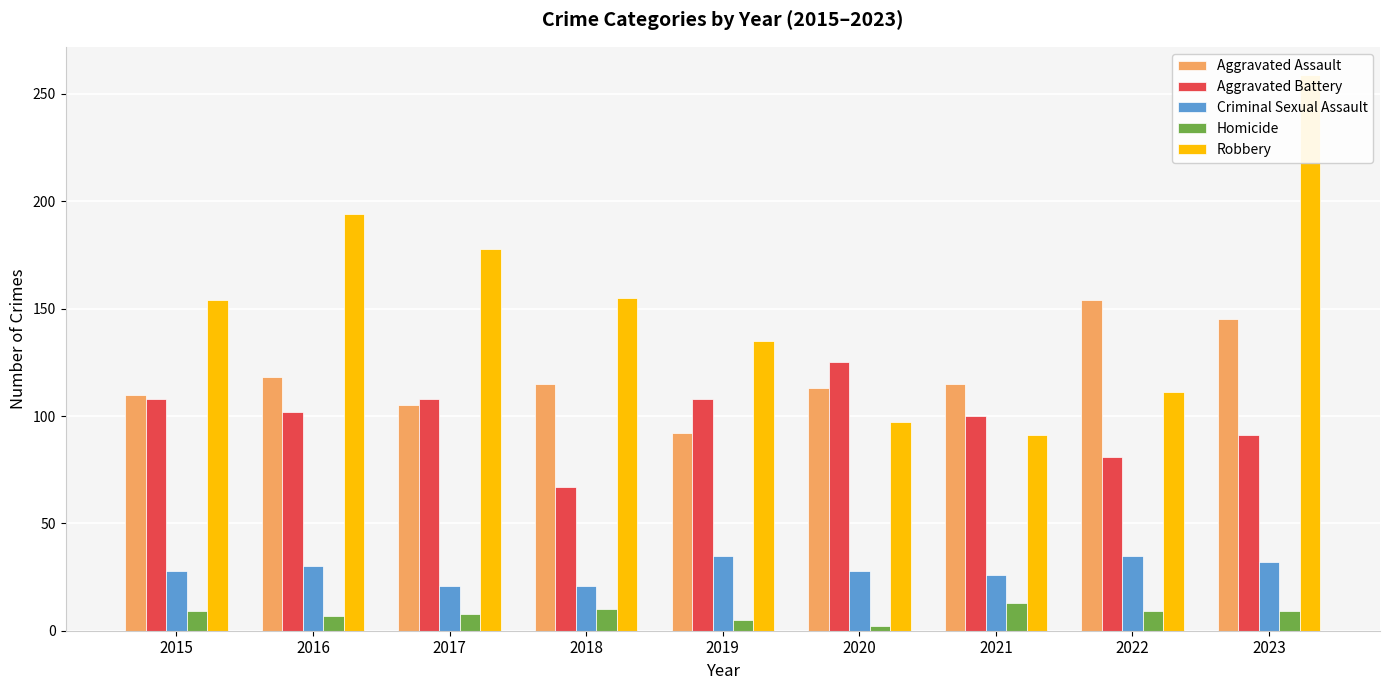

Which series has the largest total across all categories?

Robbery